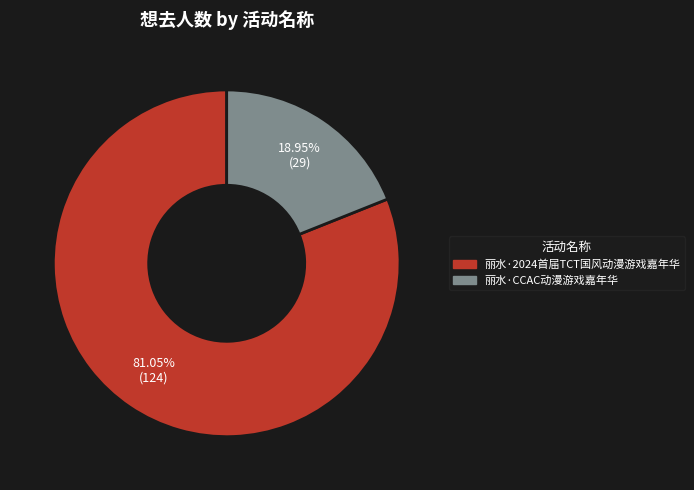

True or false: 丽水·2024首届TCT国风动漫游戏嘉年华 accounts for 81% of the total.

True